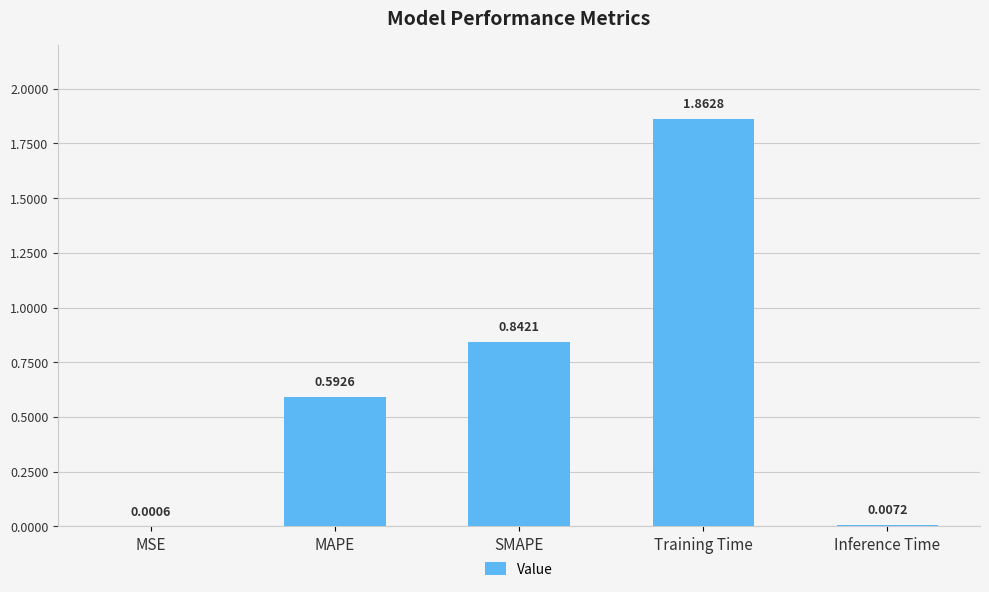

Between Inference Time and MAPE, which is larger?

MAPE